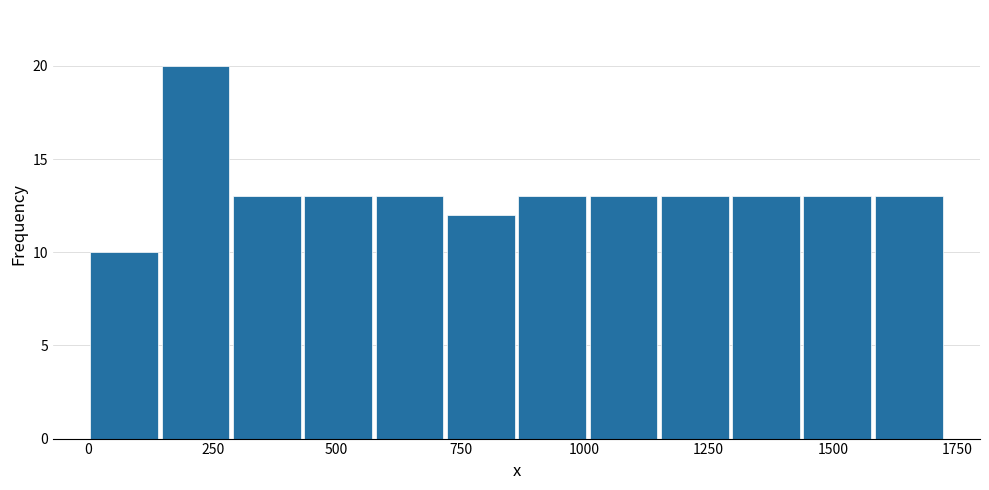

Read against the x-axis, roughly where is the centre of the tallest bar?

200